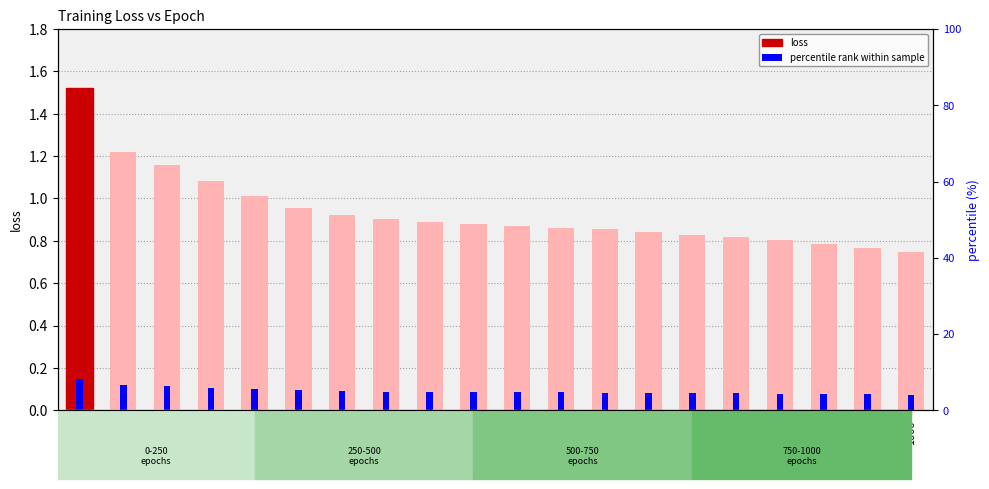

Between 850 and 950, which is larger?

850